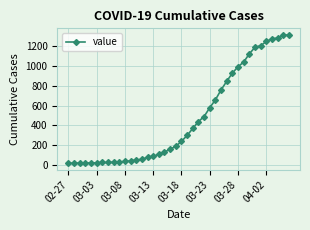

What is the sum of all values?

18689